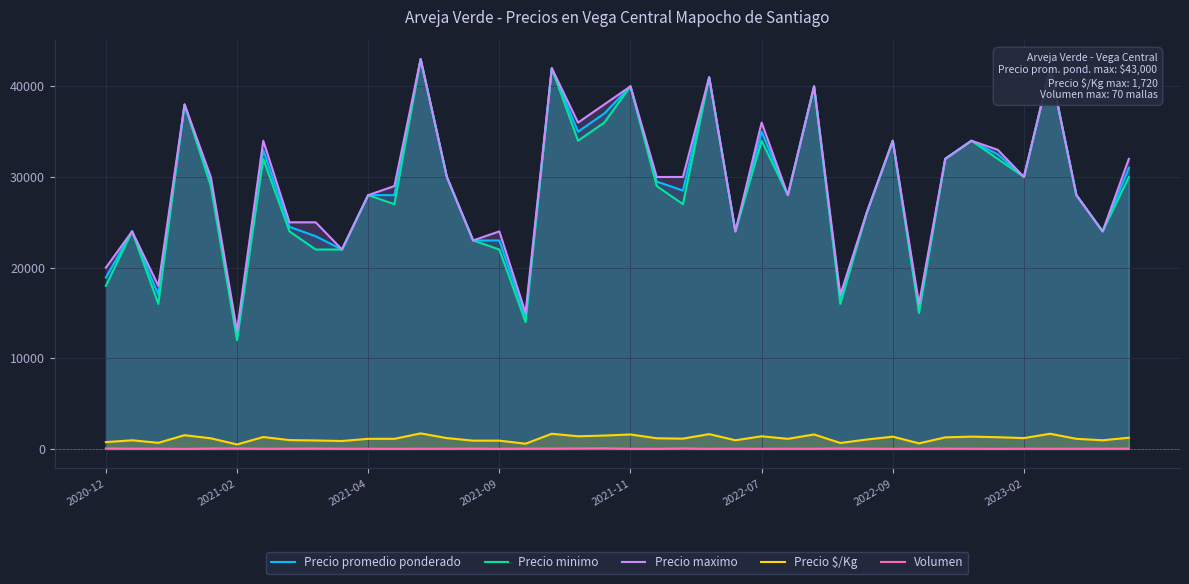

How many interior local peaks does the Precio $/Kg series have?

12